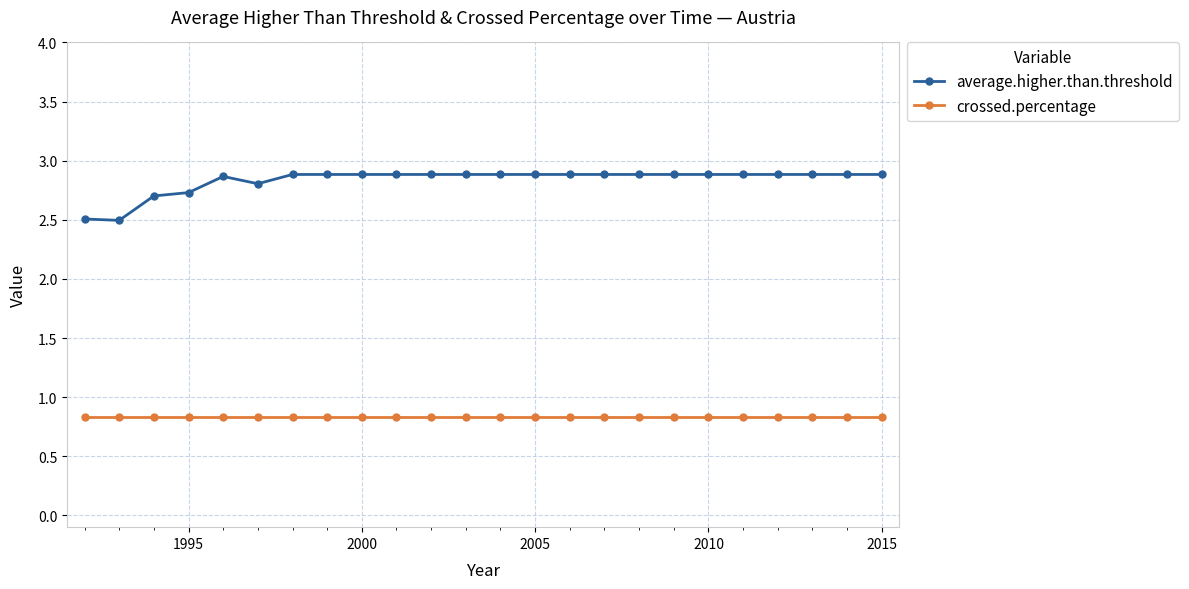

What is the minimum value for average.higher.than.threshold?

2.5